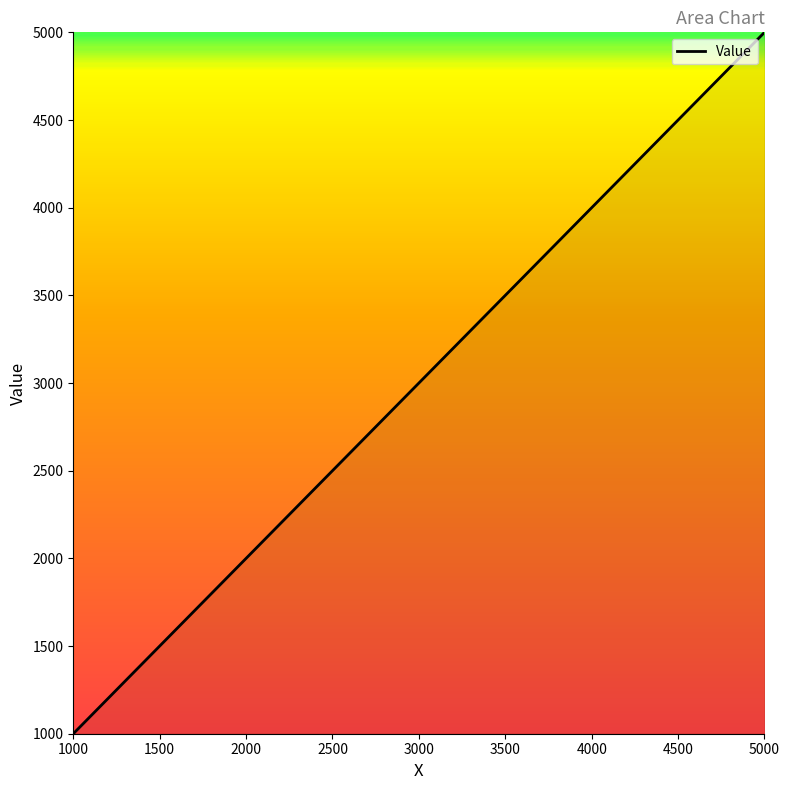

Does the chart have visible grid lines?

No